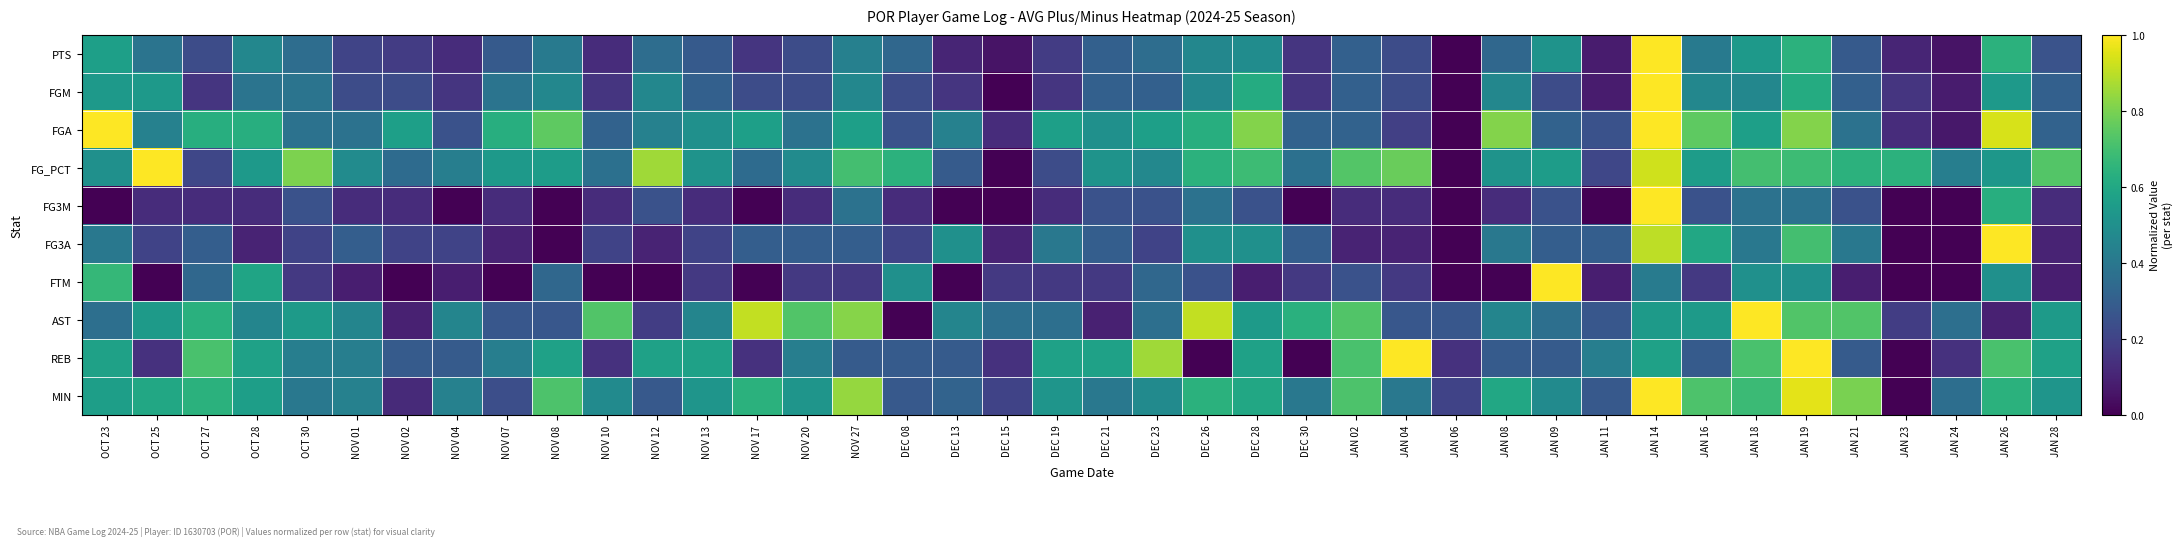

List the series in order of their peak value, lowest first.

PTS, FGM, FGA, FG_PCT, FG3M, FG3A, FTM, AST, REB, MIN